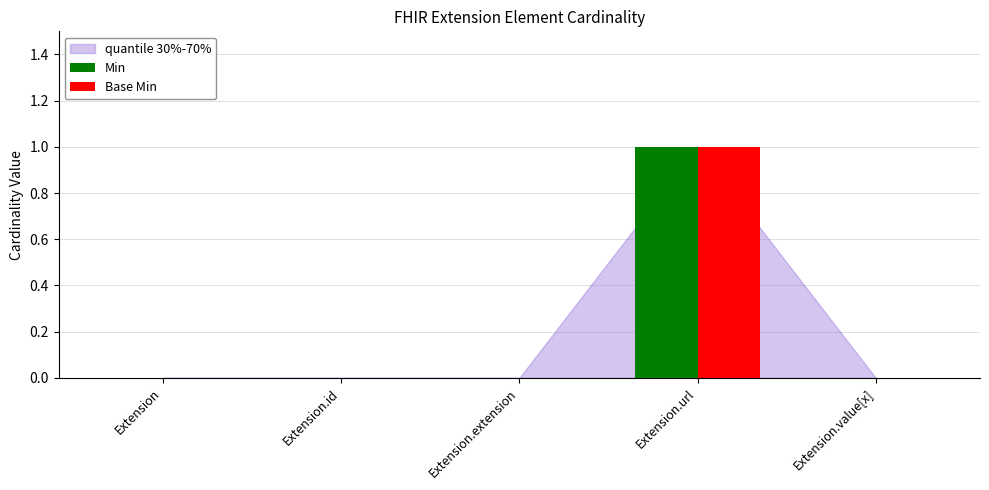

The Base Min series shows -1 at Extension. True or false?

False